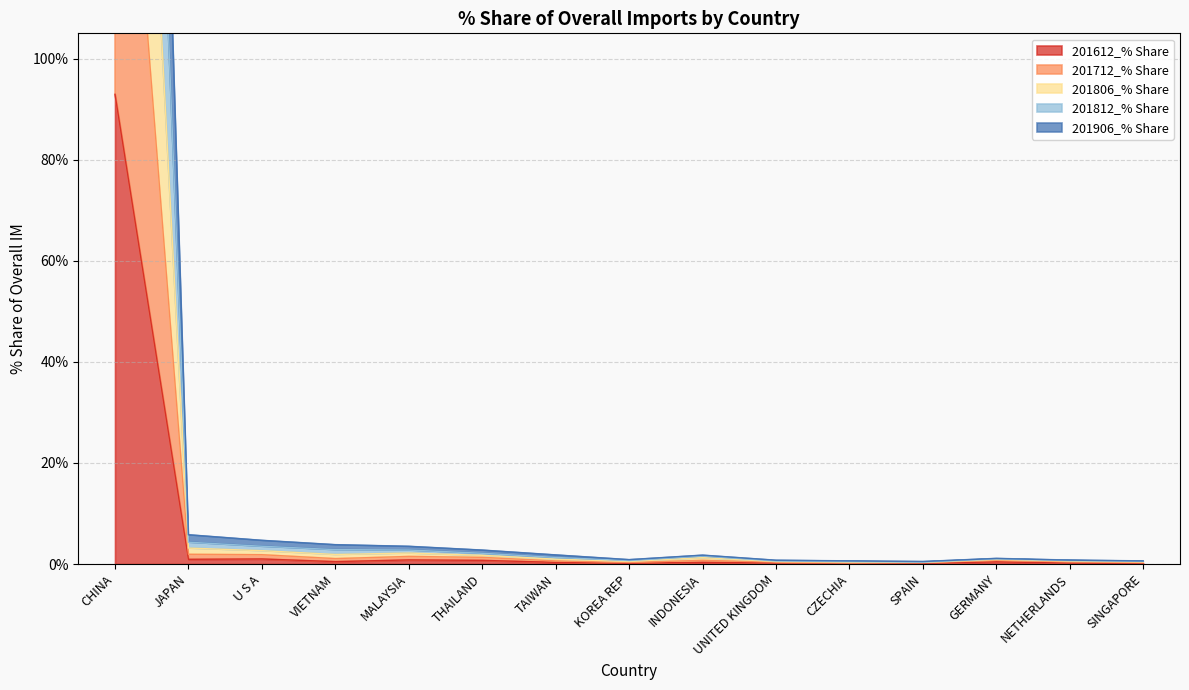

What is the difference between the highest and lowest values at CHINA?

374.5